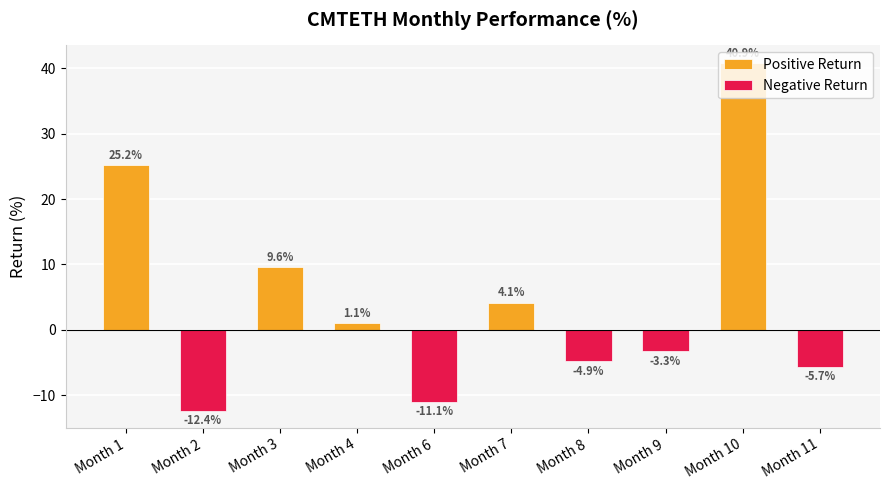

How many groups of bars are there?

10